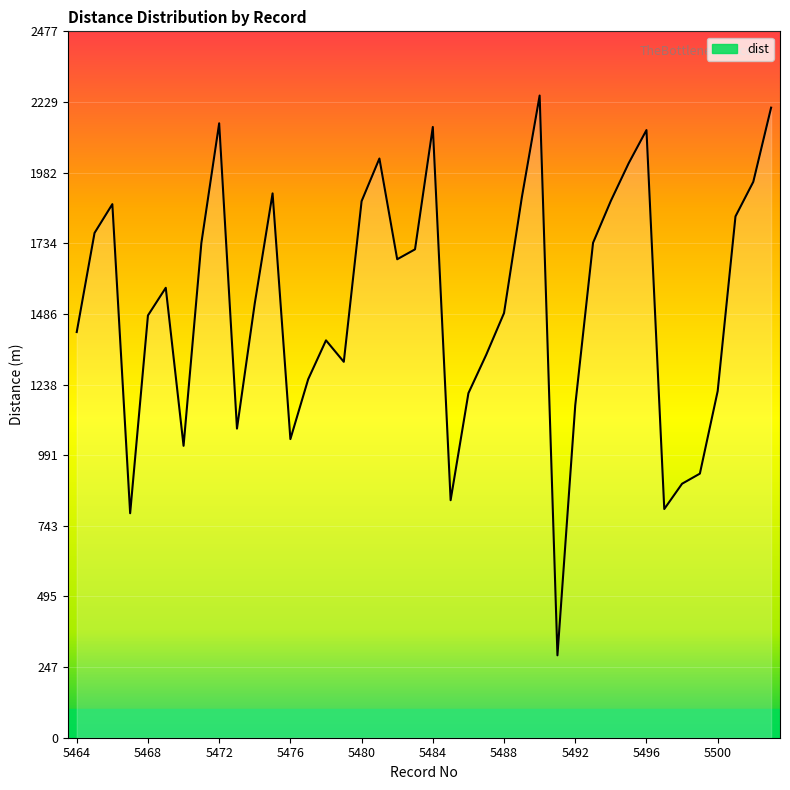

Does the chart display data point markers on the line(s)?

No